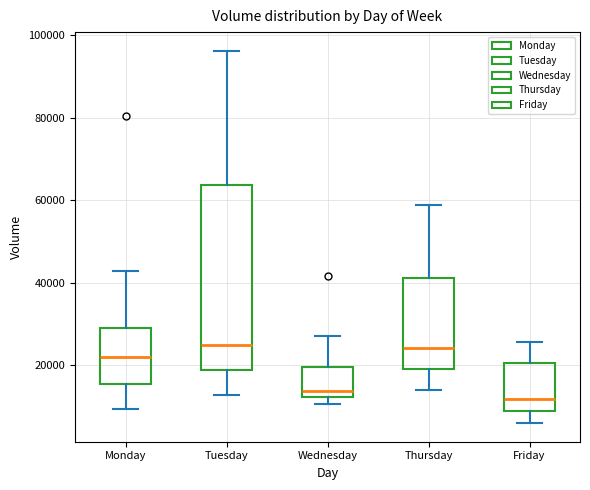

Where is the upper edge of the box for Monday on the y-axis? The values are not printed on the chart, so give them approximately, as read against the axis.

30000